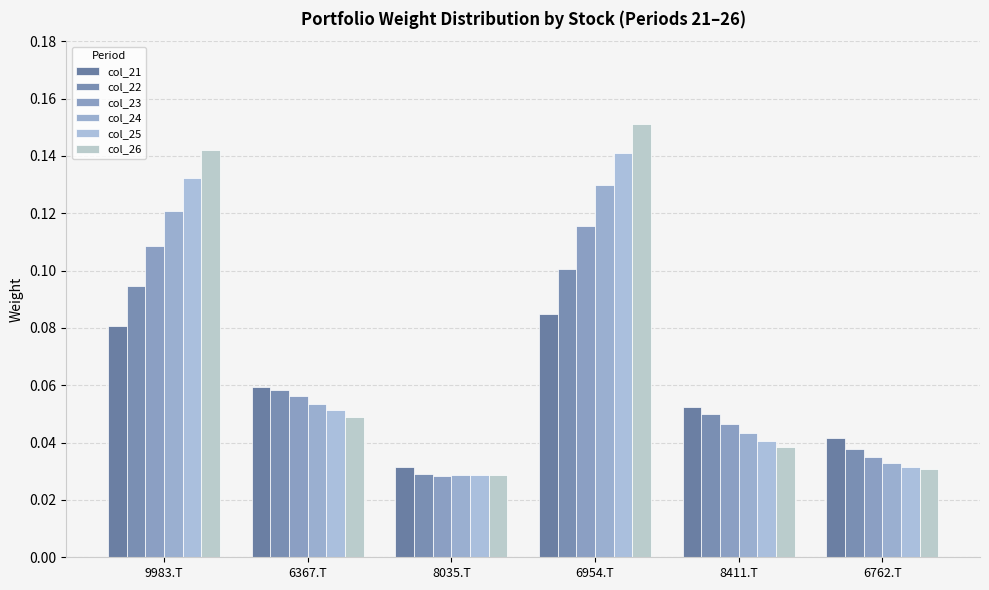

How many bars are there in each group?

6